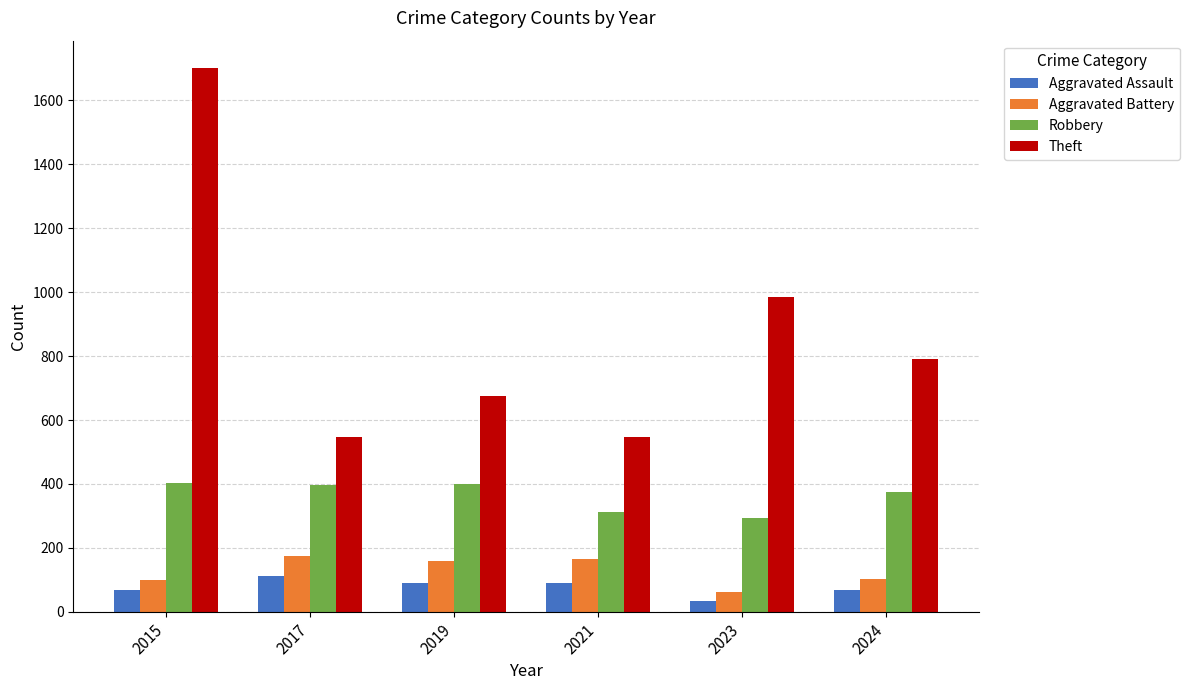

How many groups of bars are there?

6